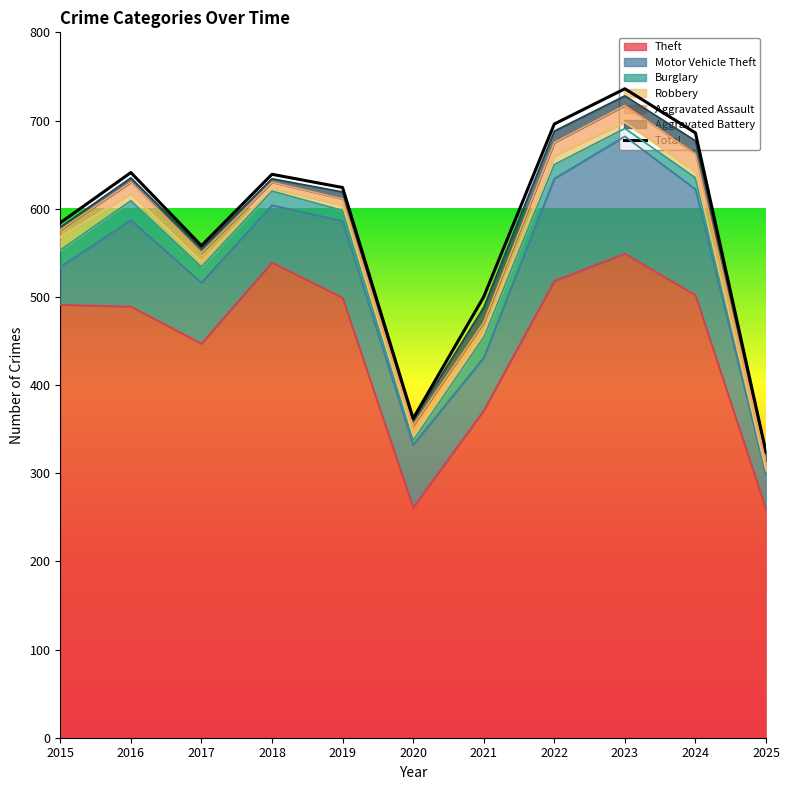

Where is the data nearest to the value 530?

2017